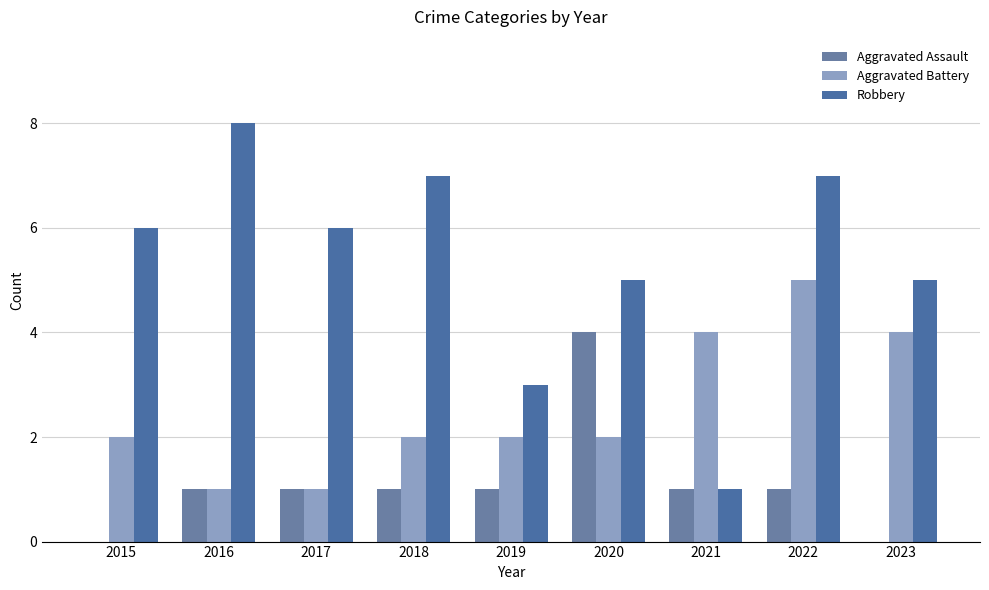

At which label is Robbery closest to 4?

2019